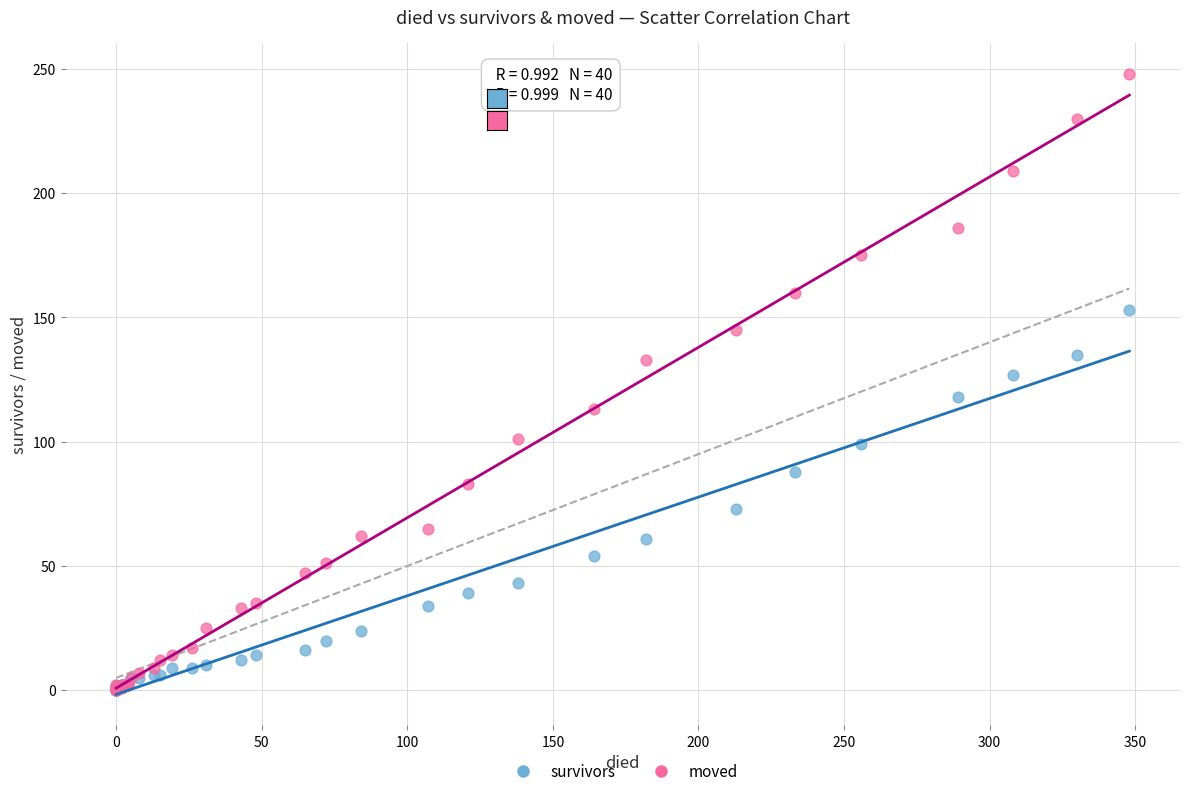

Which series reaches the maximum Y coordinate?

moved